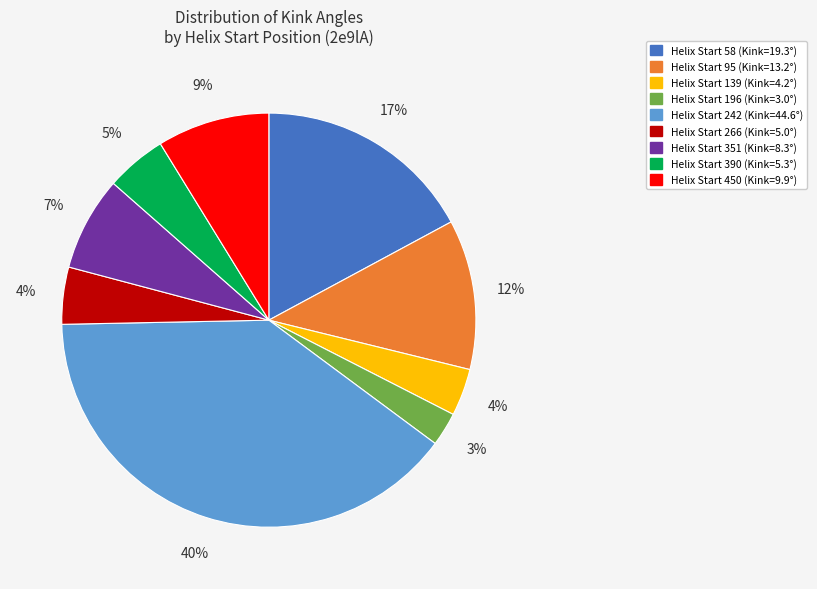

How many segments does this pie chart have?

9